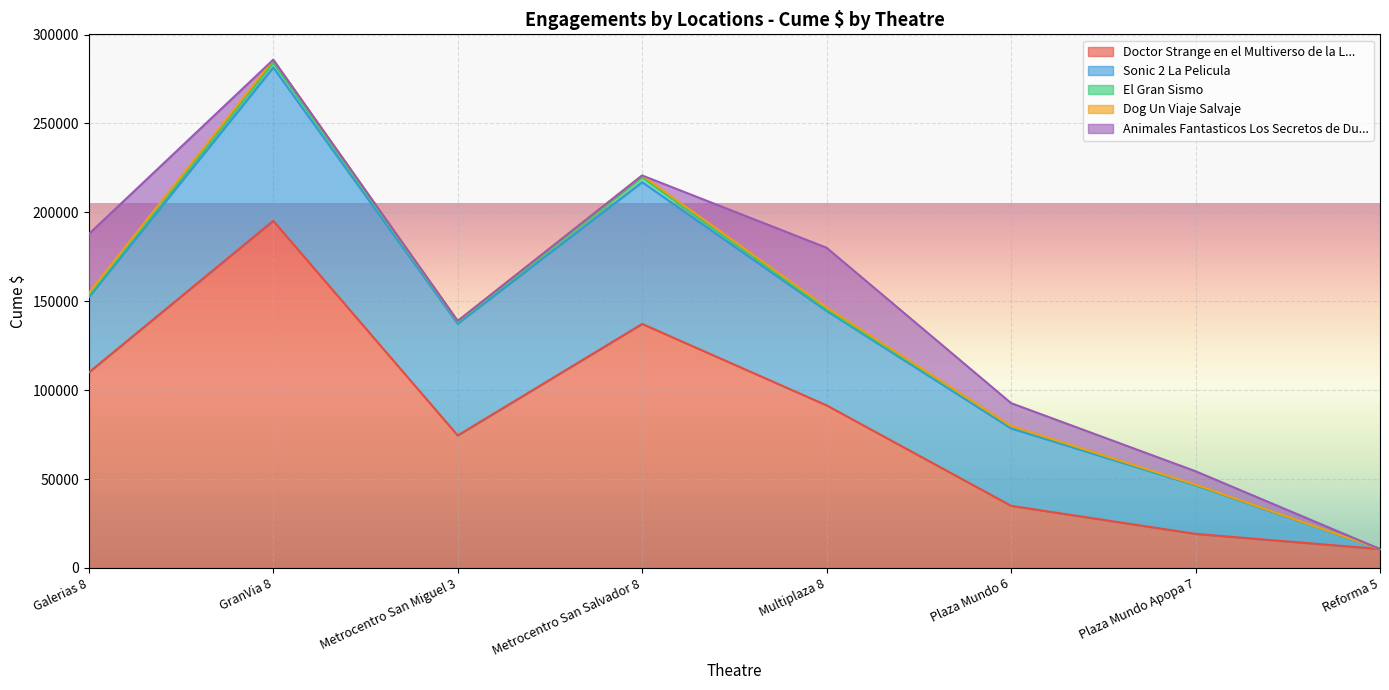

How many intersections are there between Dog Un Viaje Salvaje and El Gran Sismo?

2